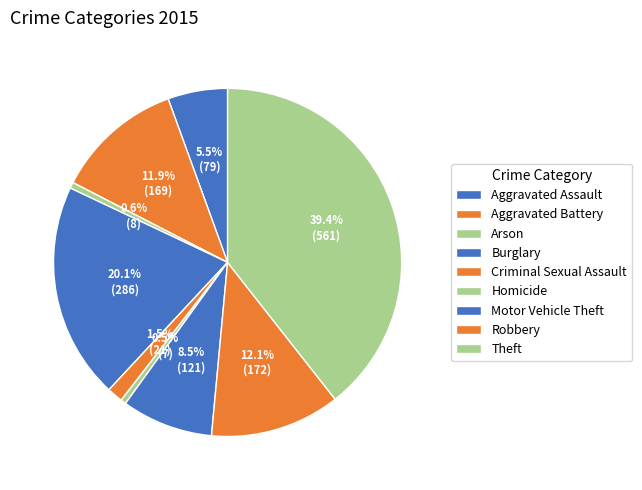

Count the number of slices in the pie.

9